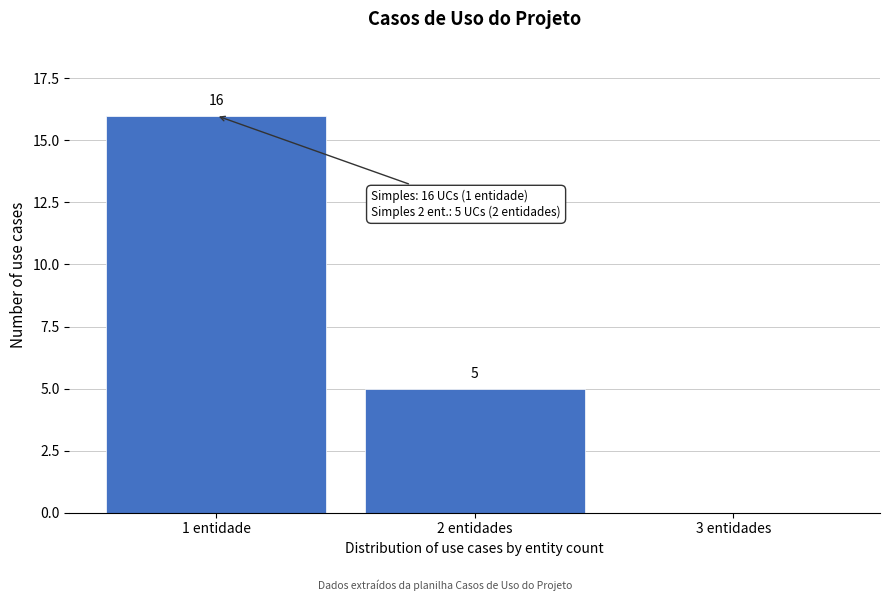

Reading left to right, list all the values displayed in this chart.

1 entidade=16	2 entidades=5	3 entidades=0